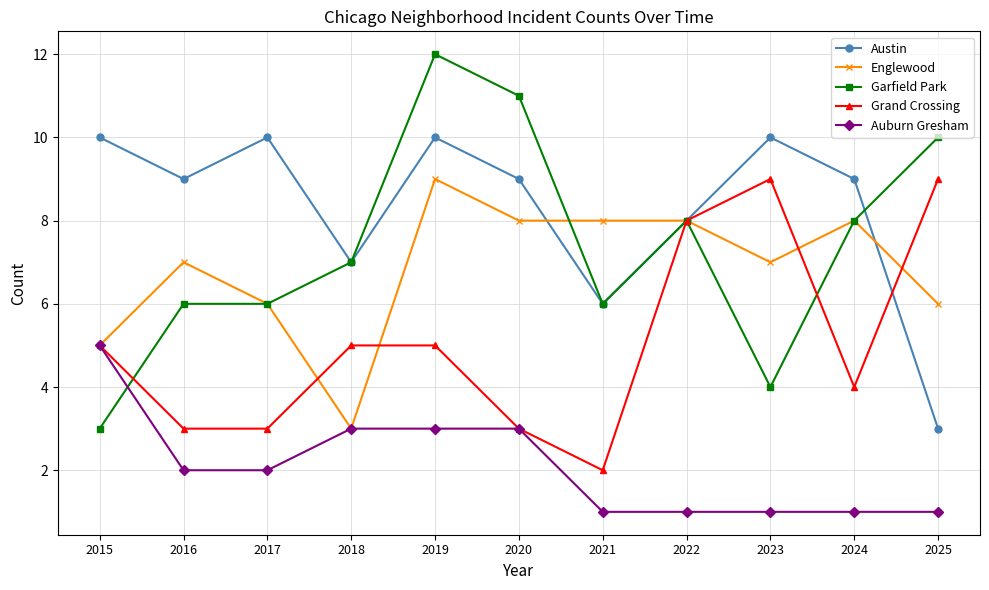

What is the difference between the maximum and minimum values in the Auburn Gresham series?

4